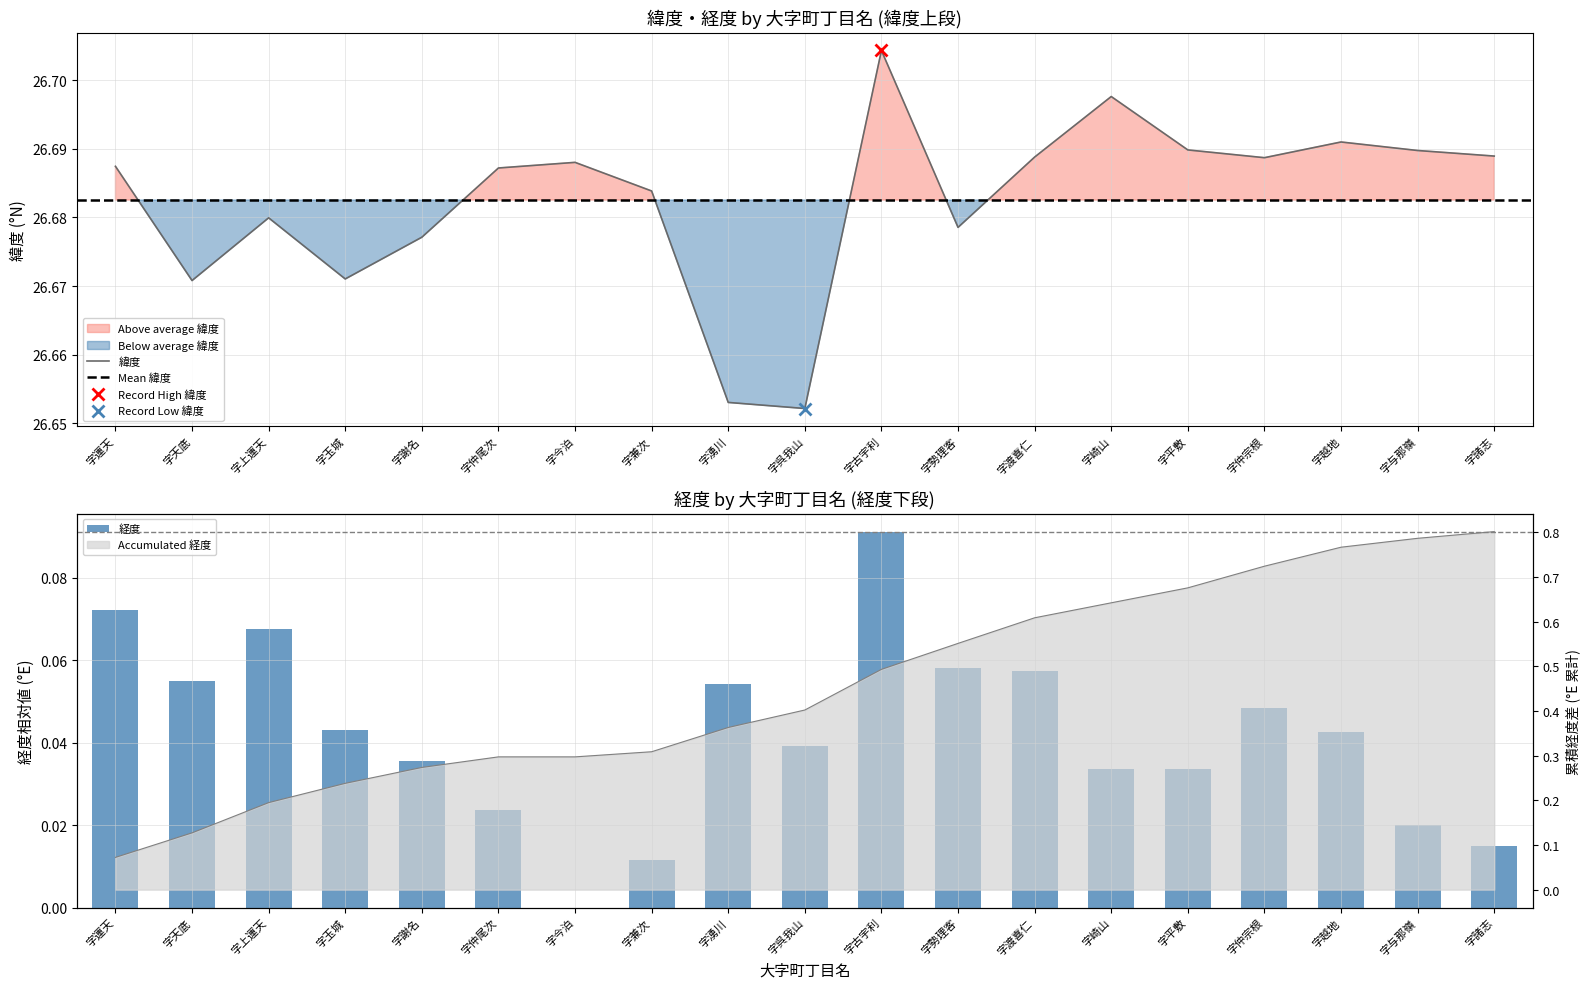

Reading left to right, transcribe all the data shown in this chart.

緯度: 26.7	26.7	26.7	26.7	26.7	26.7	26.7	26.7	26.7	26.7	26.7	26.7	26.7	26.7	26.7	26.7	26.7	26.7	26.7
経度: 0.1	0.1	0.1	0.0	0.0	0.0	0.0	0.0	0.1	0.0	0.1	0.1	0.1	0.0	0.0	0.0	0.0	0.0	0.0